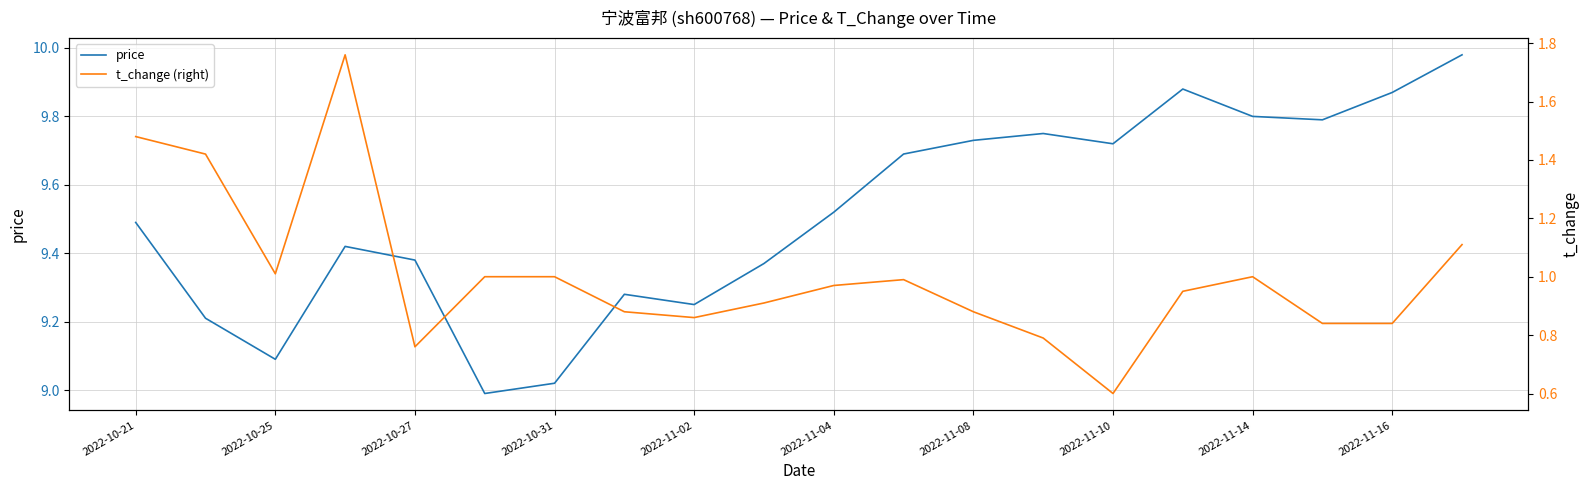

The value of price at 2022-10-27 is 2.7. True or false?

False